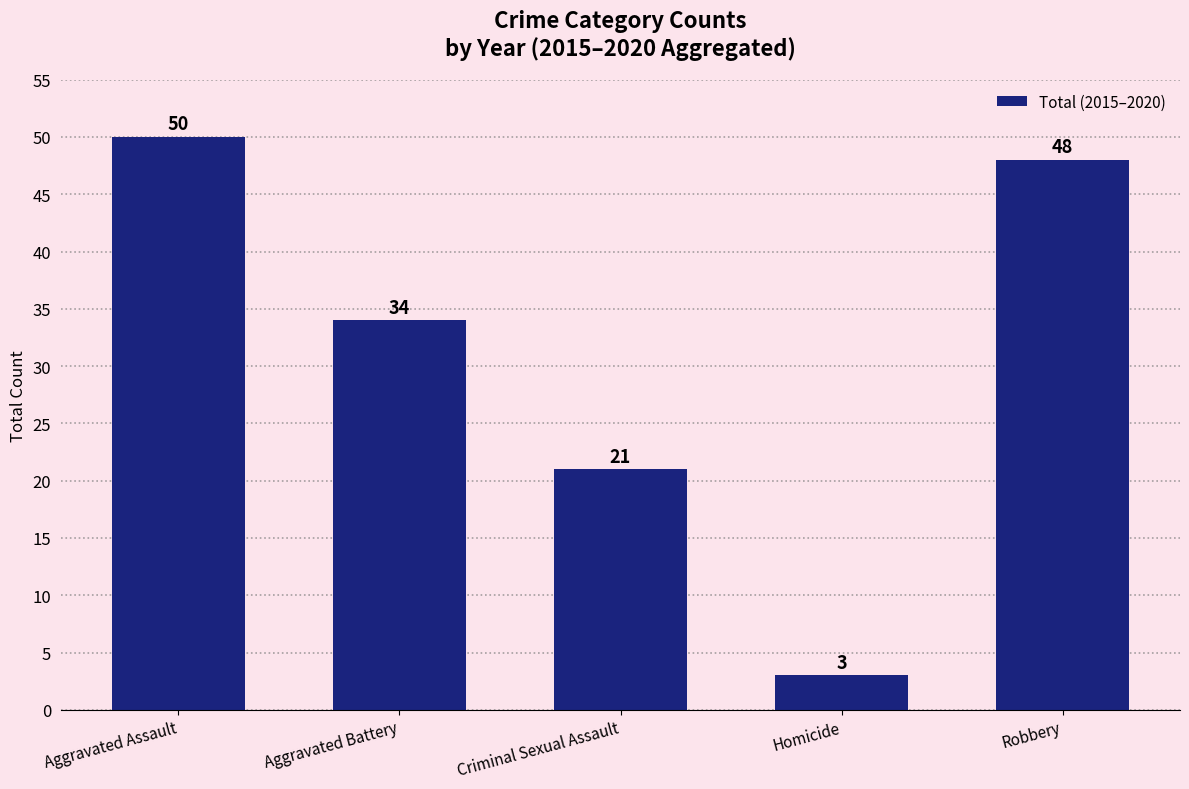

At which label is the value closest to 26?

Criminal Sexual Assault